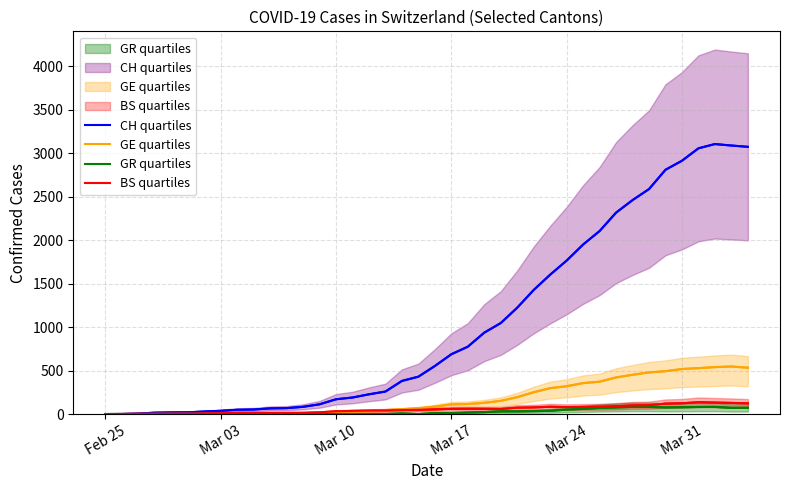

At how many categories does at least one series exceed 960?

16